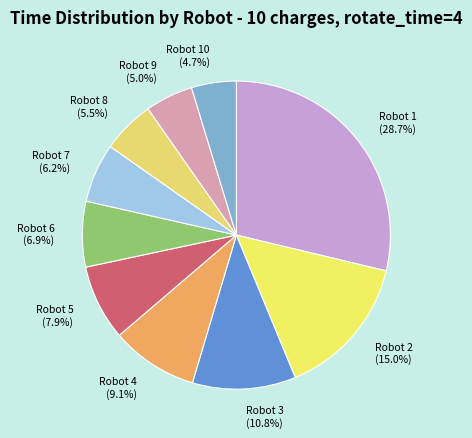

Is there any slice that represents more than half of the pie?

No